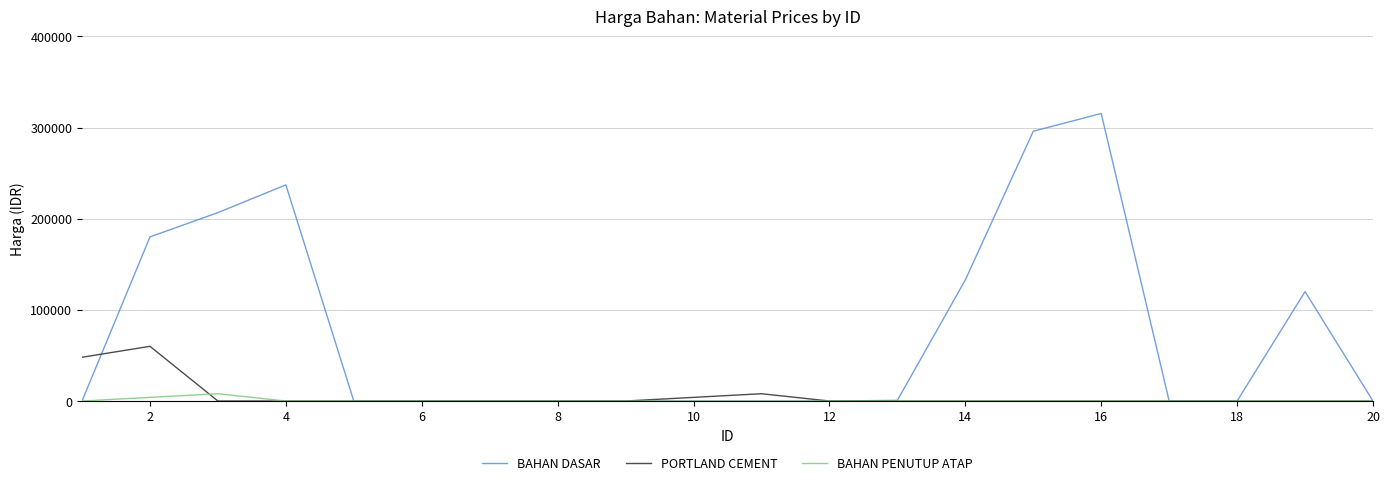

How many distinct data groups are displayed?

3